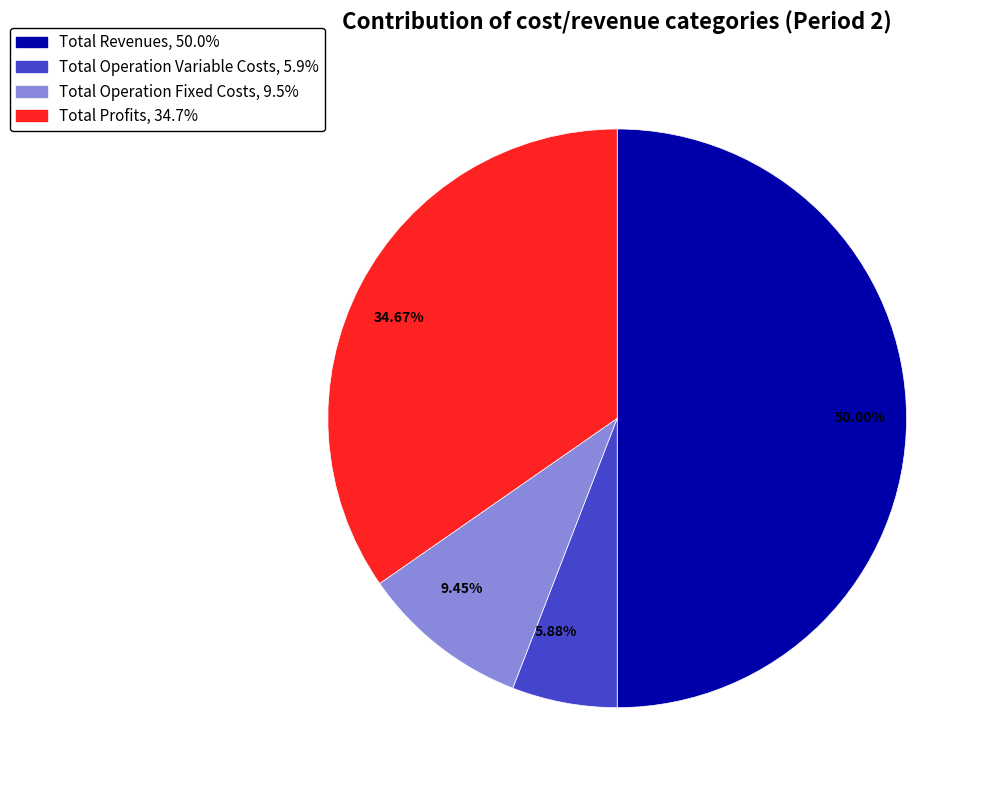

To the nearest percent, what is the difference between the largest and smallest slice percentages?

44%